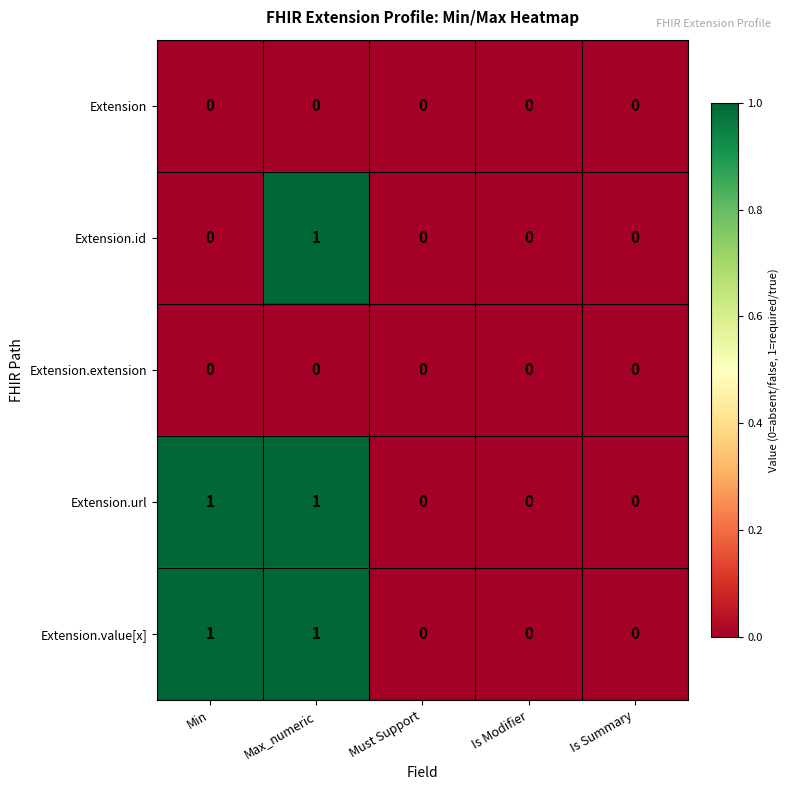

Reading right to left, what are all the values shown in this chart?

Extension: Is Summary=0	Is Modifier=0	Must Support=0	Max_numeric=0	Min=0
Extension.id: Is Summary=0	Is Modifier=0	Must Support=0	Max_numeric=1	Min=0
Extension.extension: Is Summary=0	Is Modifier=0	Must Support=0	Max_numeric=0	Min=0
Extension.url: Is Summary=0	Is Modifier=0	Must Support=0	Max_numeric=1	Min=1
Extension.value[x]: Is Summary=0	Is Modifier=0	Must Support=0	Max_numeric=1	Min=1